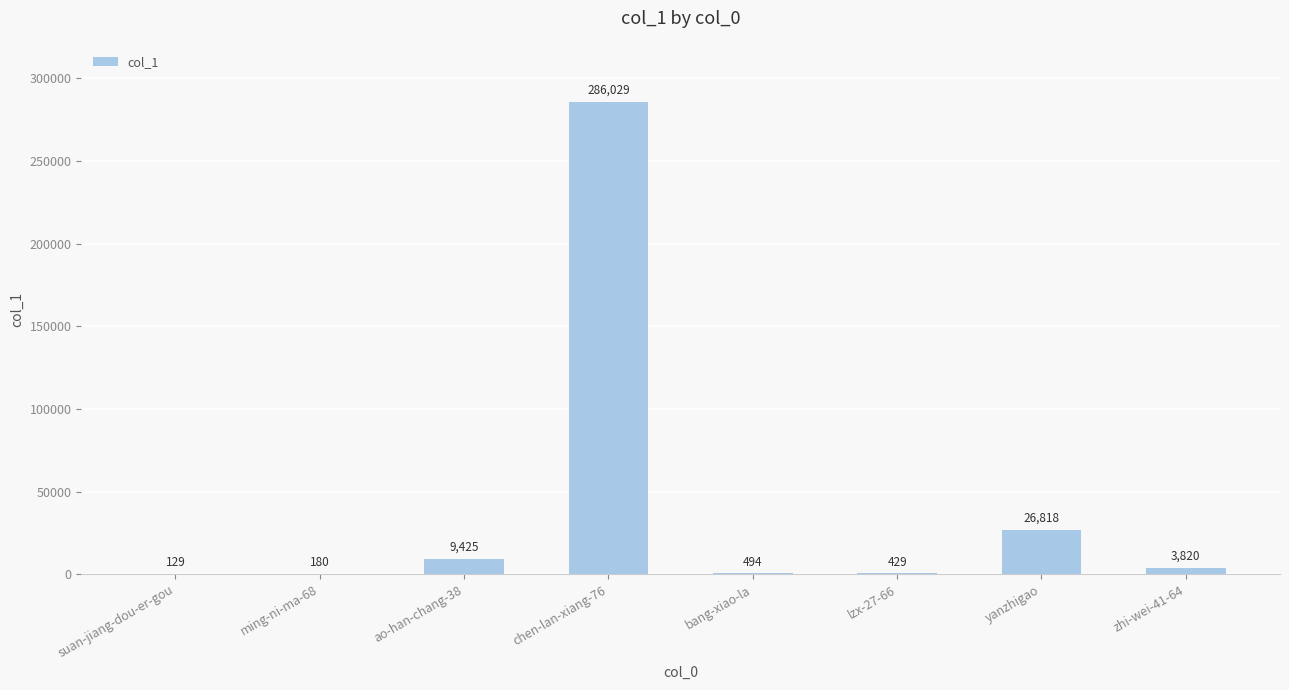

What is the greatest value displayed?

286029